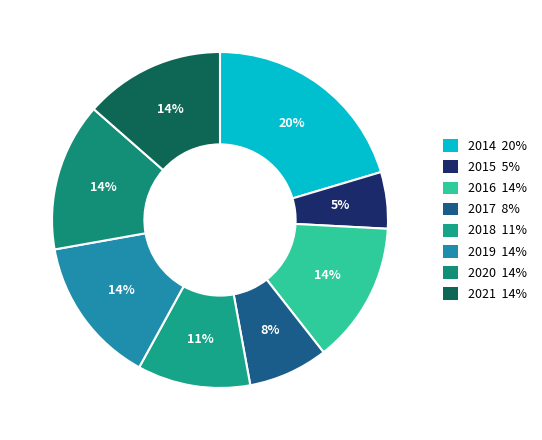

Is 2014 the majority of the pie?

No